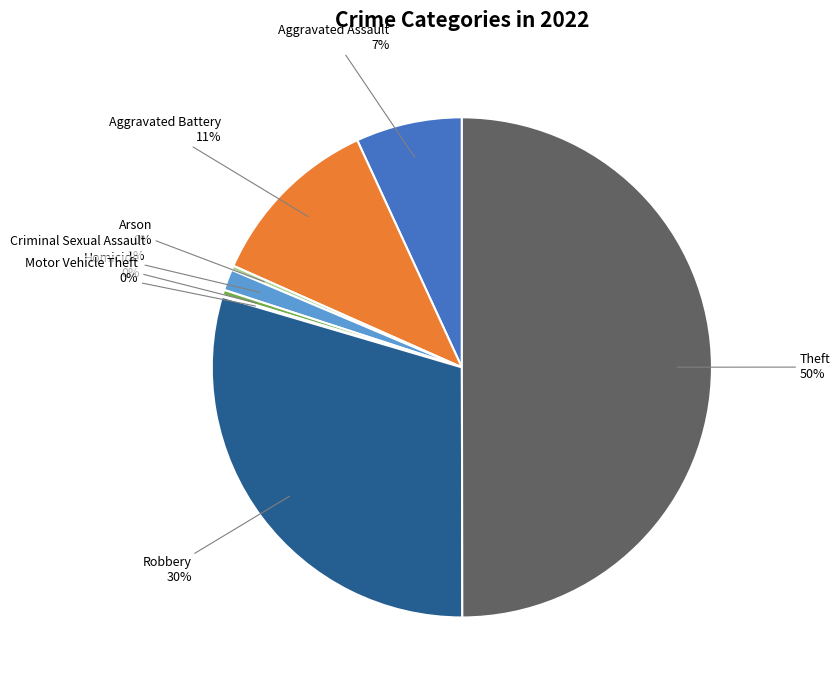

To the nearest percent, what is the average slice percentage?

12%